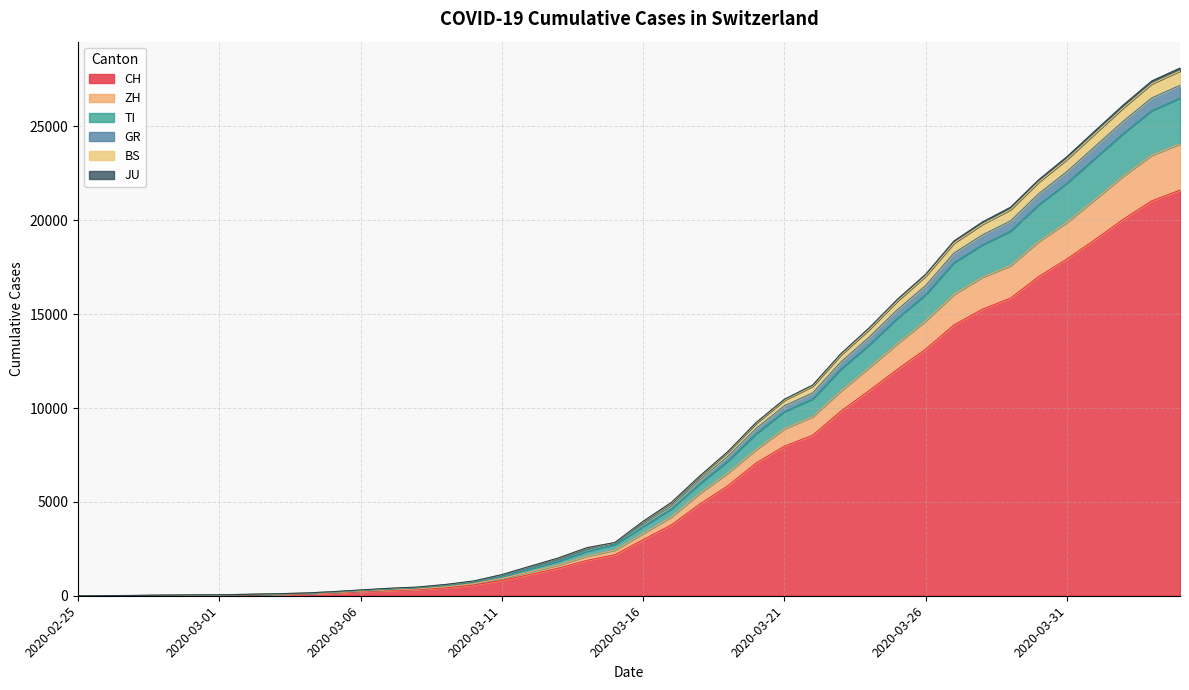

What is the maximum value shown in the chart?

28109